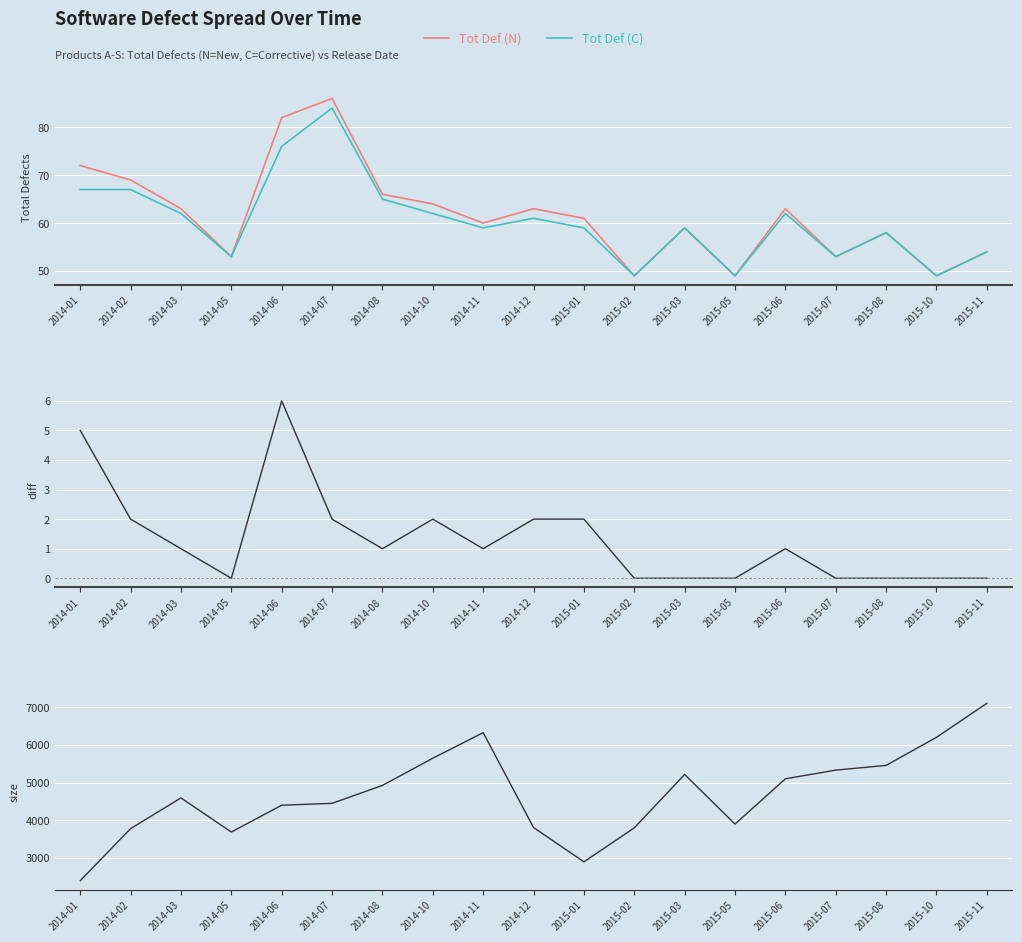

How many distinct data groups are displayed?

4